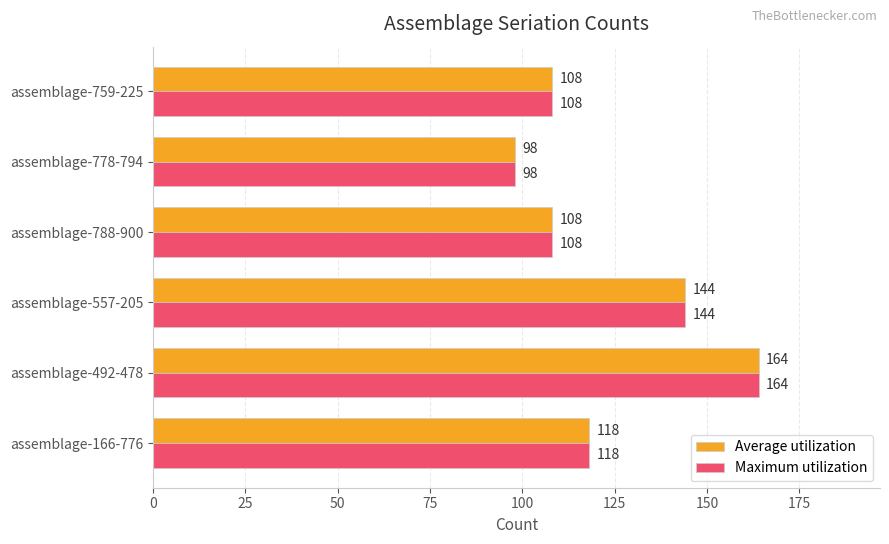

Is it true that Average utilization equals 172 at assemblage-788-900?

False